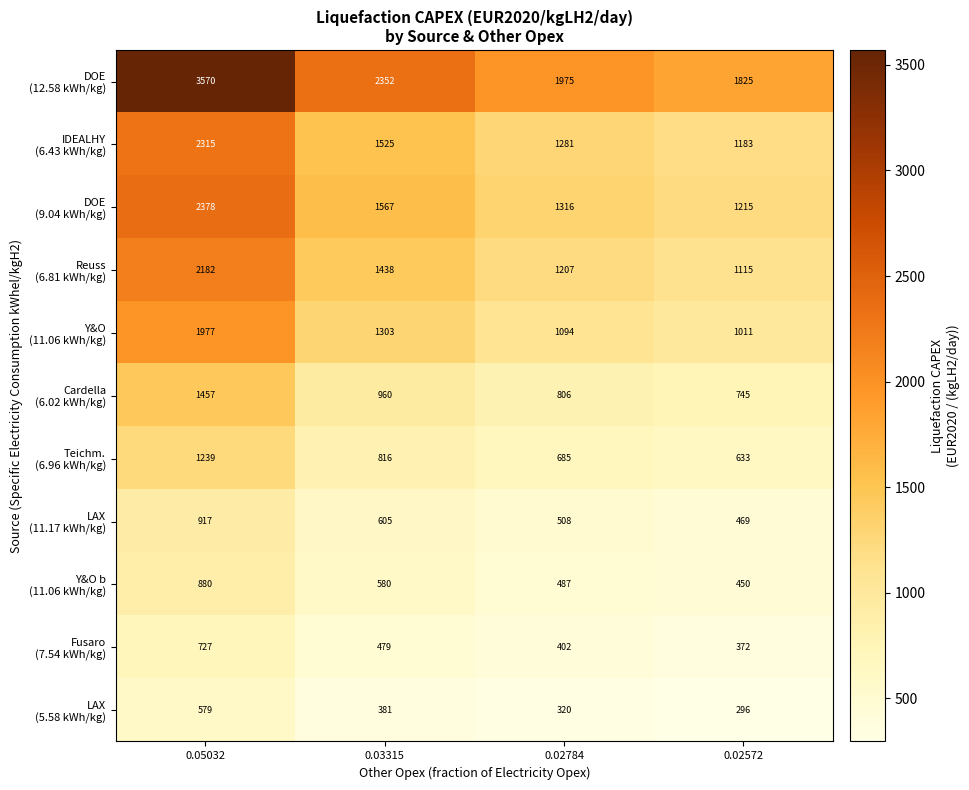

At which category is the sum across all series the highest?

0.05032